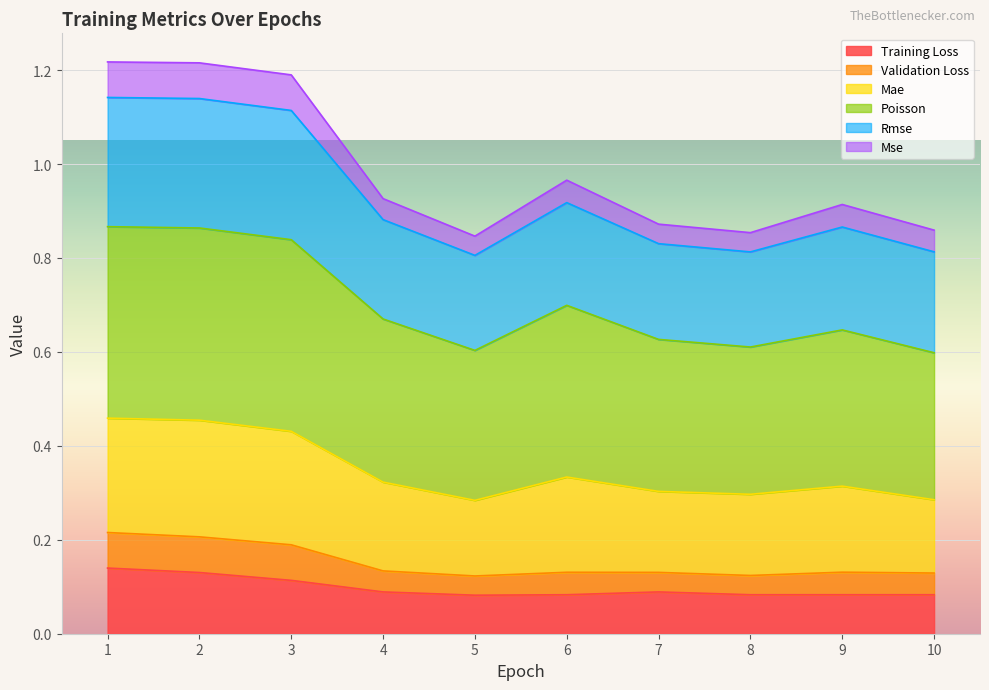

What are all the series names shown in the legend?

Training Loss, Validation Loss, Mae, Poisson, Rmse, Mse